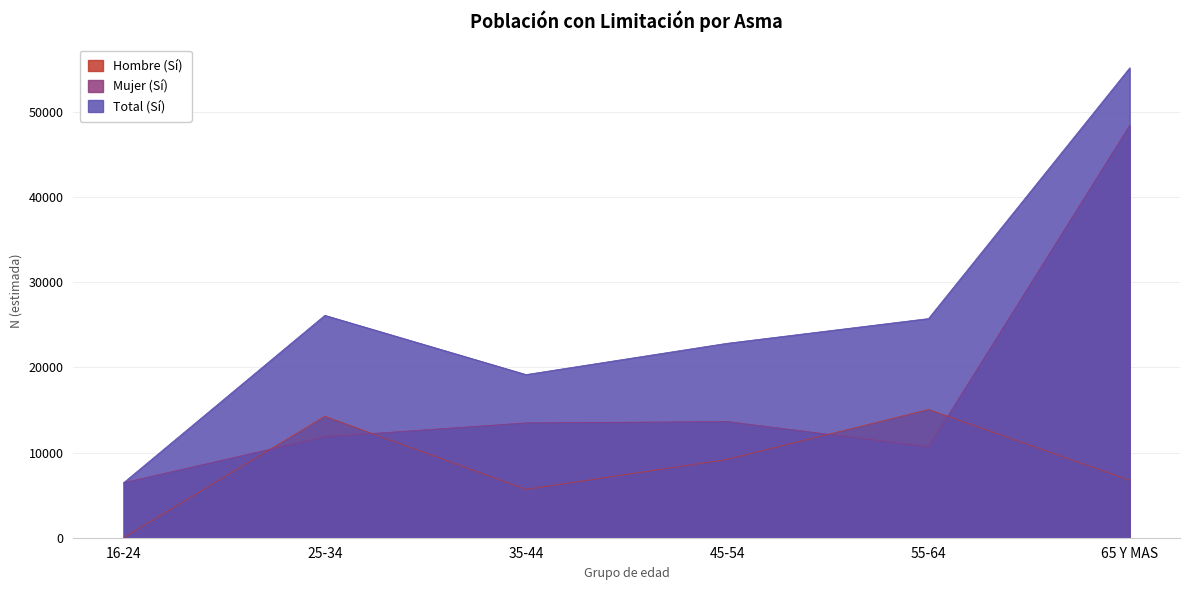

Is it true that Hombre (Sí) equals 7055 at 16-24?

False